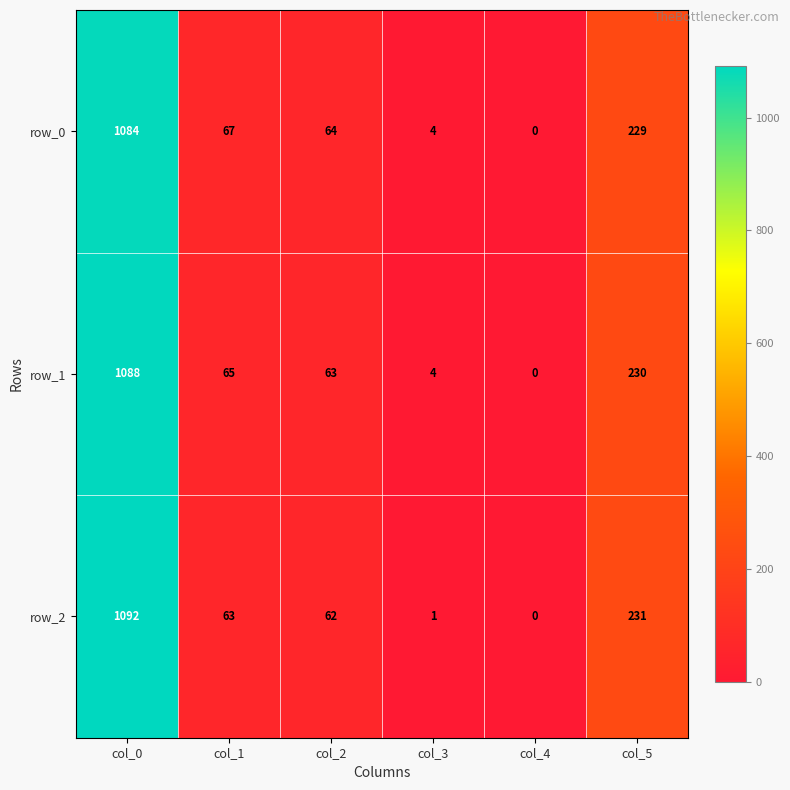

What is the greatest value displayed?

1092